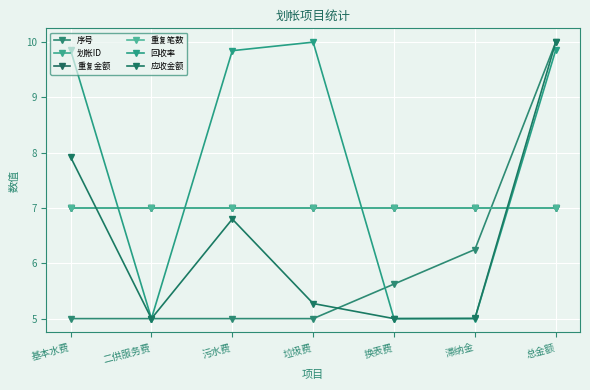

What is the total value across all series at 二供服务费?

36.0